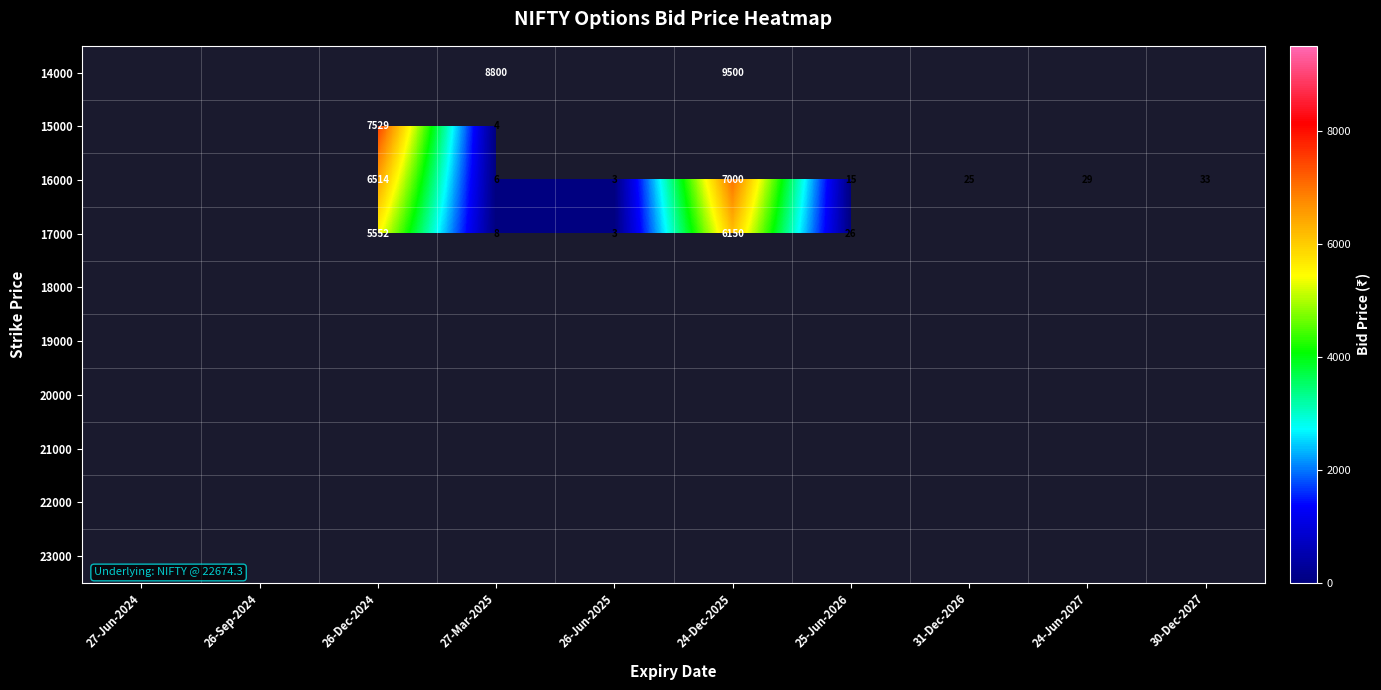

Between 26-Dec-2024 and 27-Mar-2025, which is larger?

27-Mar-2025